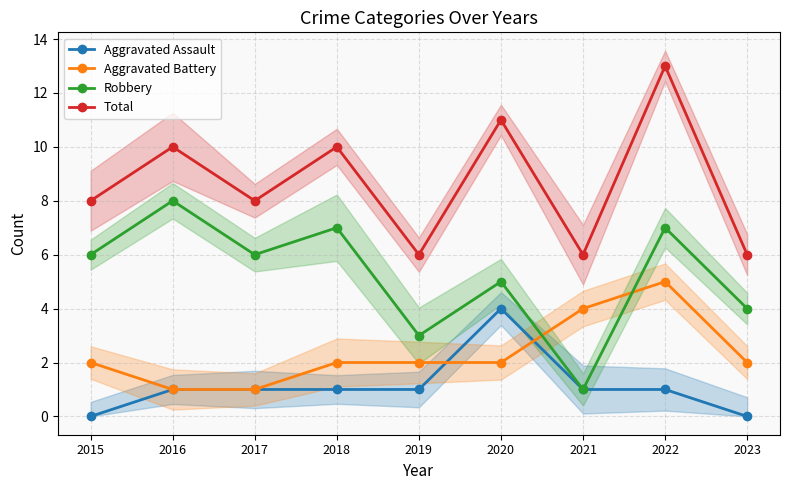

Reading right to left, what are all the values shown in this chart?

Aggravated Assault: 2023=0	2022=1	2021=1	2020=4	2019=1	2018=1	2017=1	2016=1	2015=0
Aggravated Battery: 2023=2	2022=5	2021=4	2020=2	2019=2	2018=2	2017=1	2016=1	2015=2
Robbery: 2023=4	2022=7	2021=1	2020=5	2019=3	2018=7	2017=6	2016=8	2015=6
Total: 2023=6	2022=13	2021=6	2020=11	2019=6	2018=10	2017=8	2016=10	2015=8